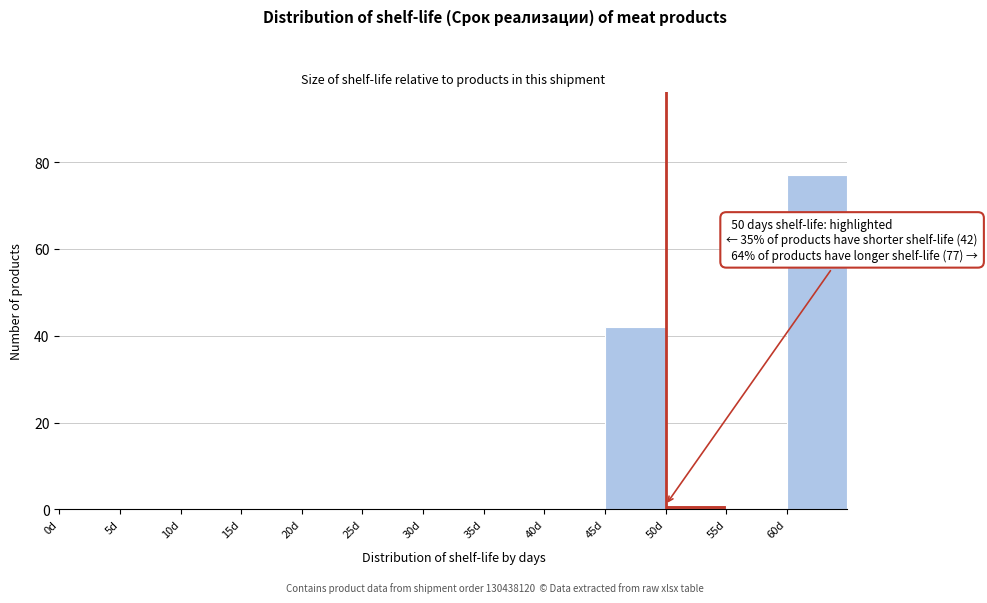

Which range on the x-axis has the tallest bar?

60 to 65